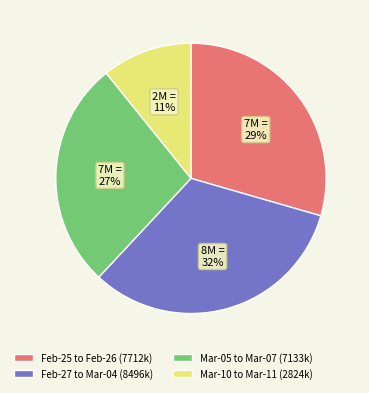

What percentage is the Mar-05 to Mar-07 (7133k) slice, to the nearest percent?

27%